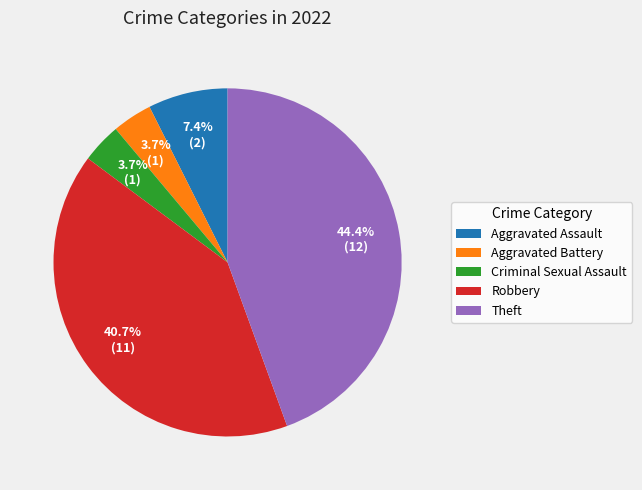

Count the number of slices in the pie.

5